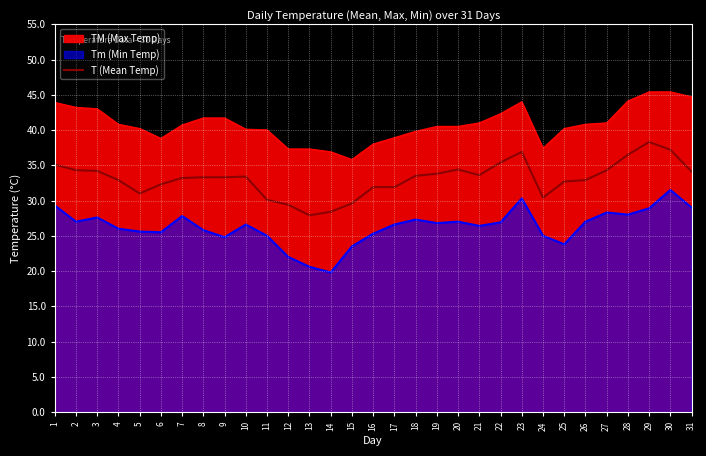

What is the ratio of the value at 16 to the value at 23?

0.9